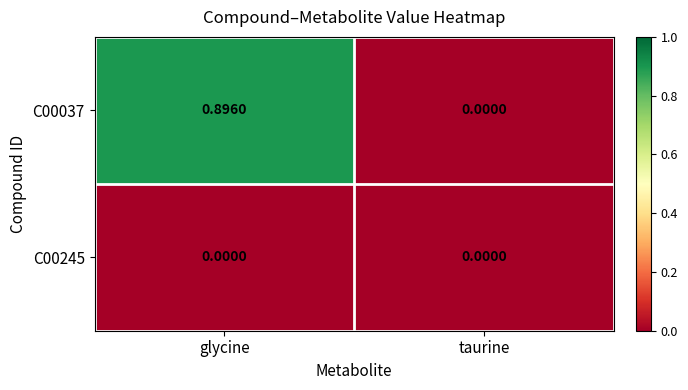

Which label corresponds to the largest value in the chart?

glycine